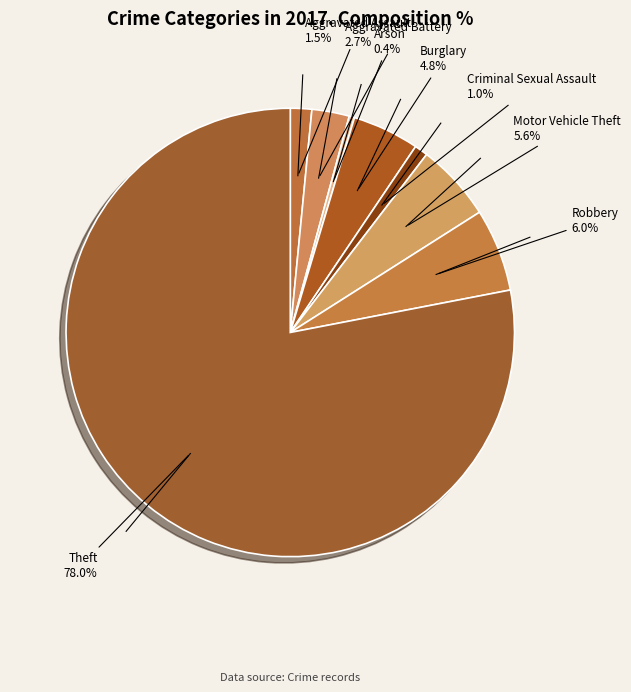

Count the number of slices in the pie.

8